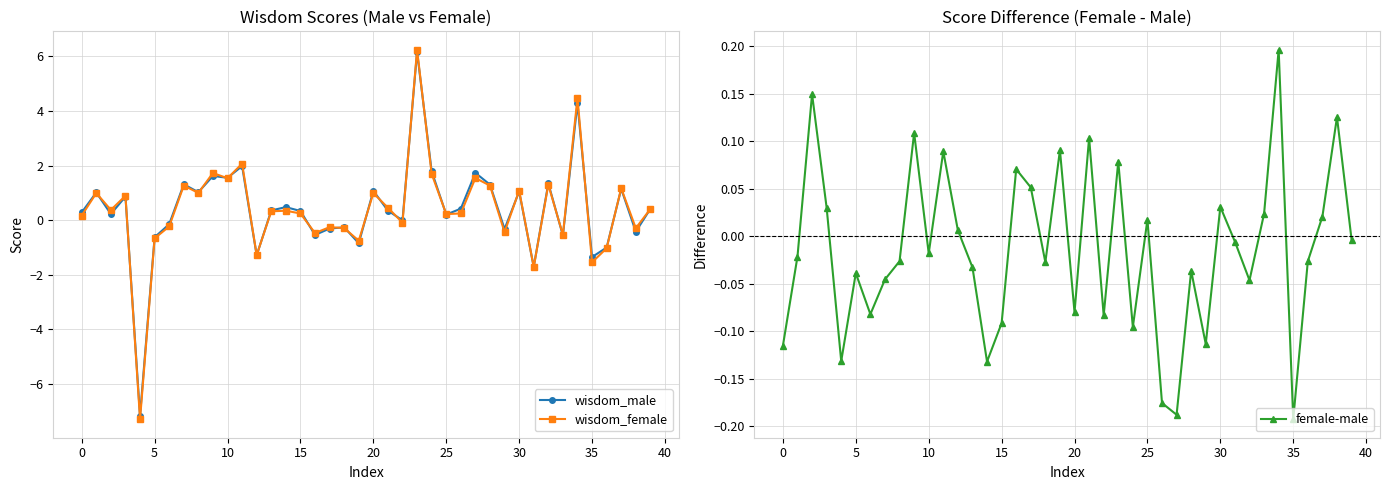

Does the chart display data point markers on the line(s)?

Yes